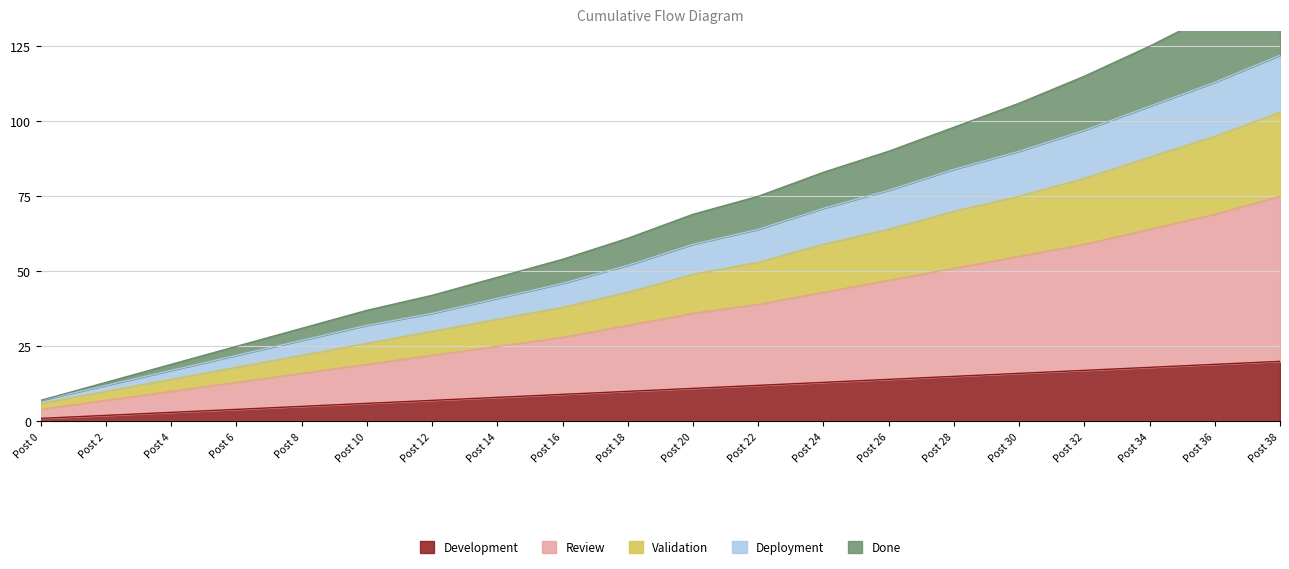

What is the value of the Development point at the 17th from the left?

17